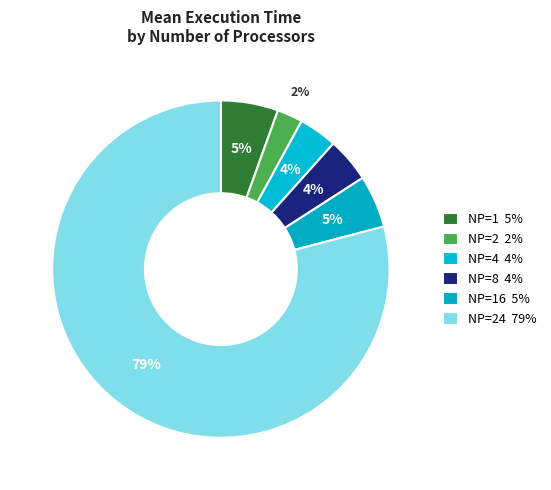

How many slices are in this pie chart?

6